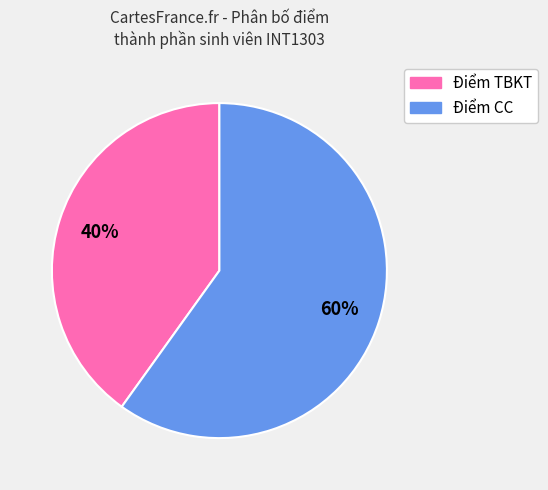

Is there a majority slice in this chart?

Yes